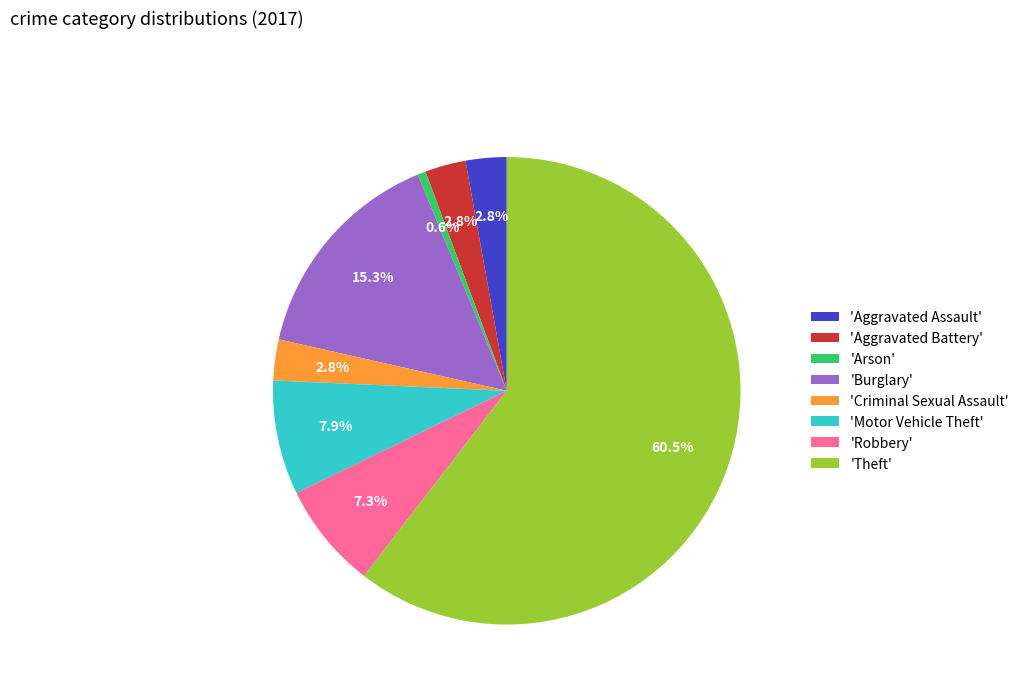

Is the sum of 'Arson' and 'Aggravated Battery' greater than half?

No